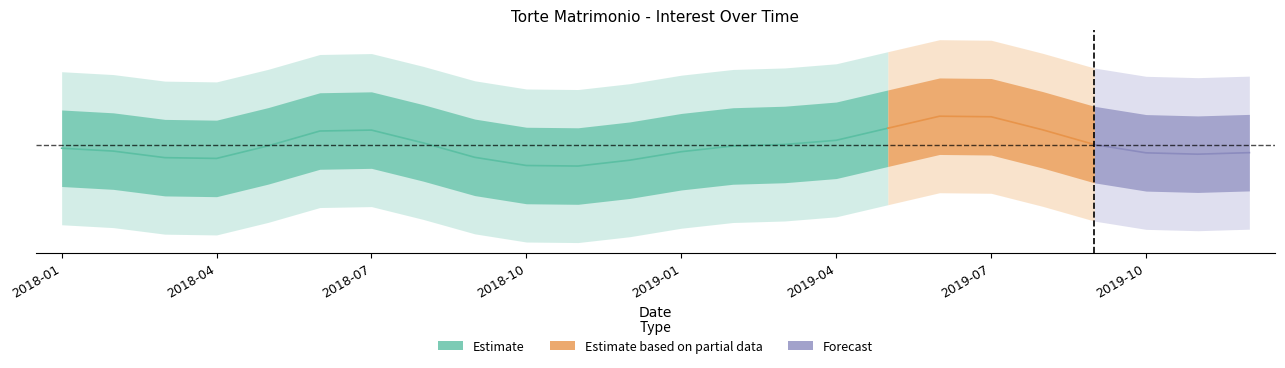

What is the change in value from 9 to 11?

+1.1